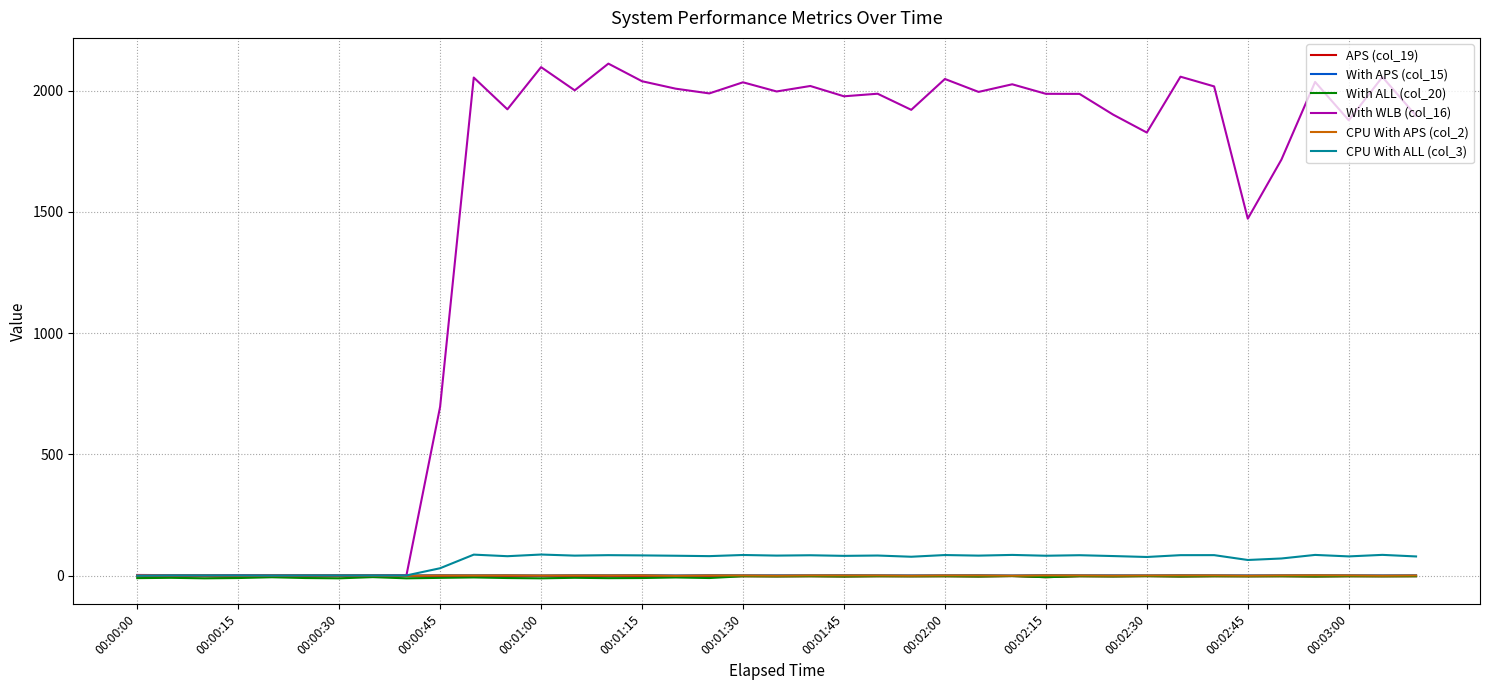

Does the chart display data point markers on the line(s)?

No